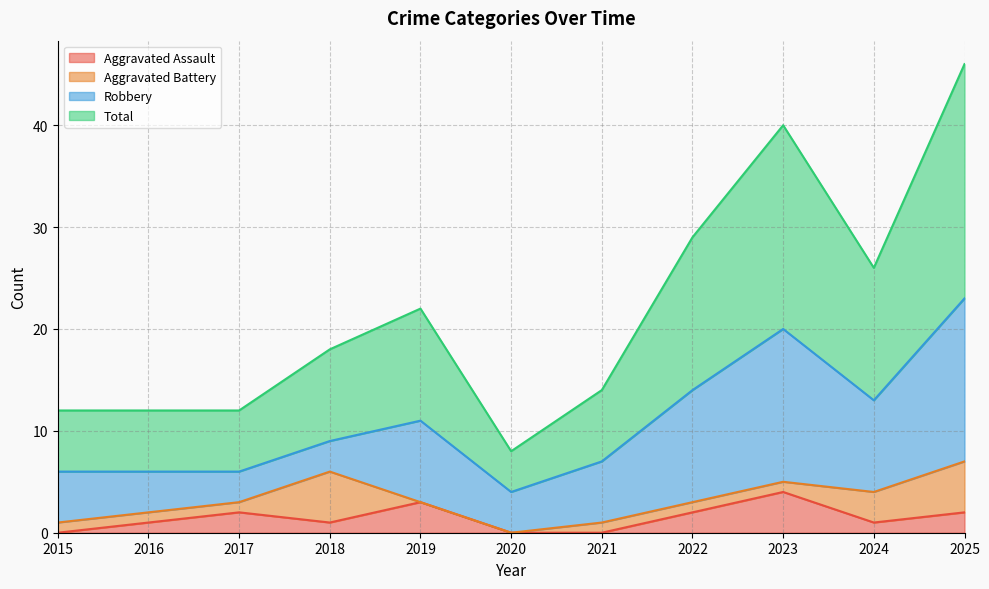

True or false: Aggravated Assault has a value of 4 at 2023.

True